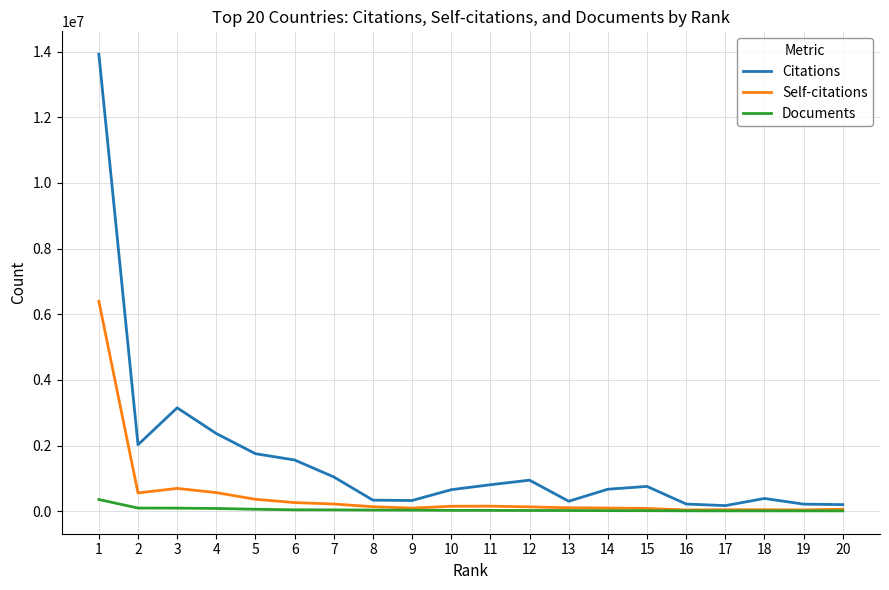

At which label is Citations closest to 7045819?

3